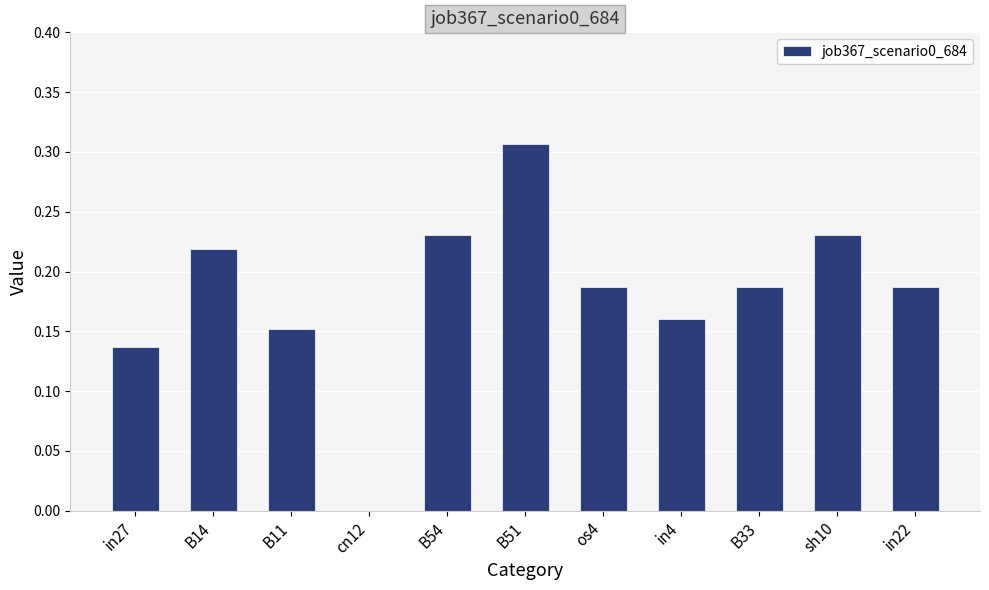

Is it true that the value at B33 is 0.1?

False